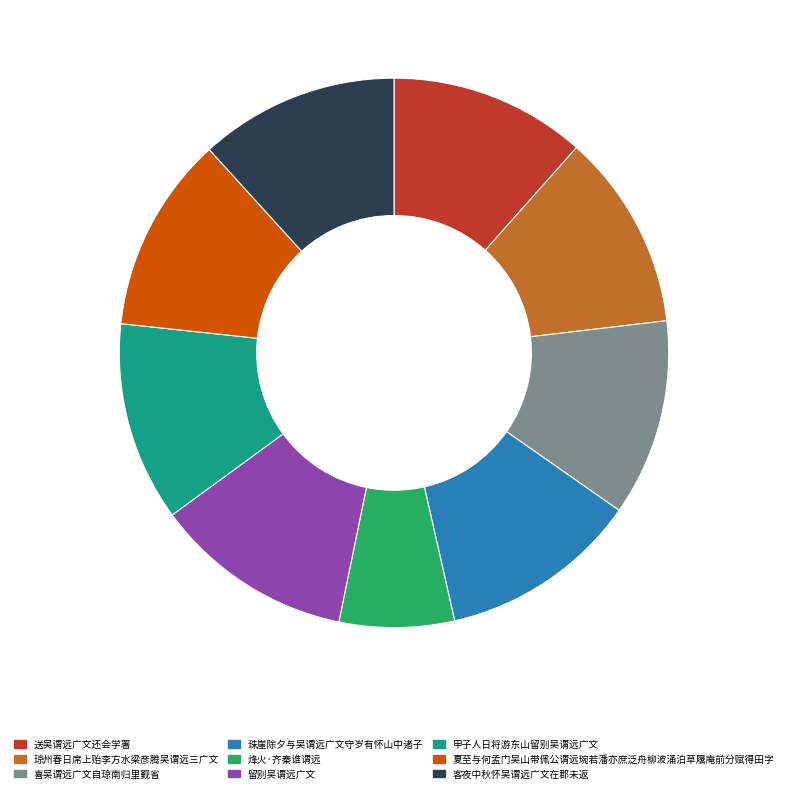

Approximately how many times larger is the value at 喜吴谓远广文自琼南归里觐省 compared to 烽火·齐秦谁谓远?

1.7